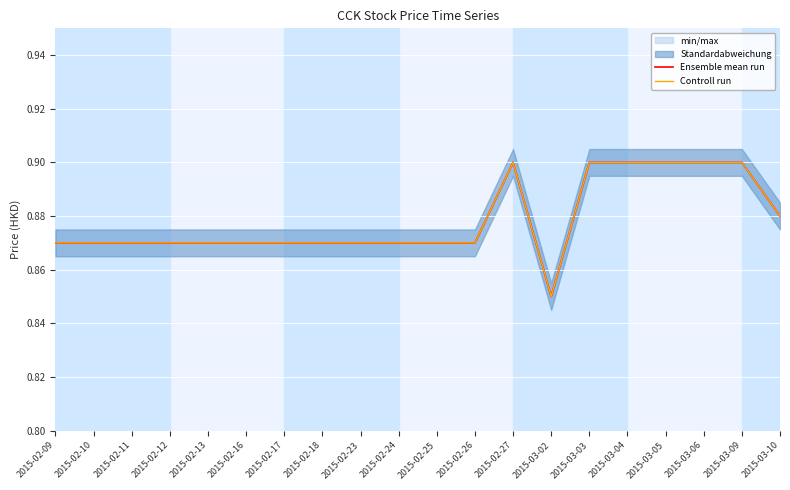

What is the difference between the maximum and minimum values in the Controll run series?

0.1